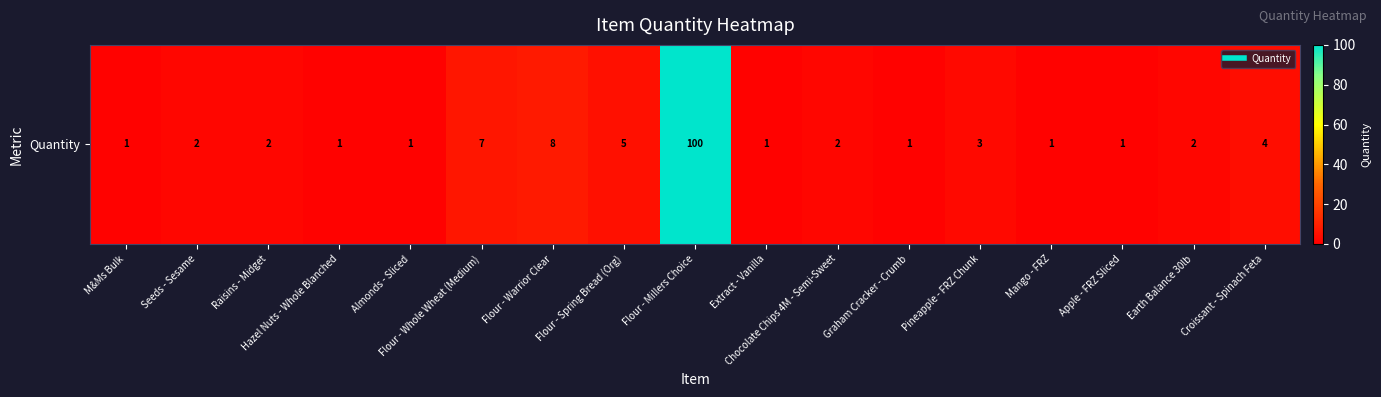

Between Flour - Spring Bread (Org) and Raisins - Midget, which is larger?

Flour - Spring Bread (Org)